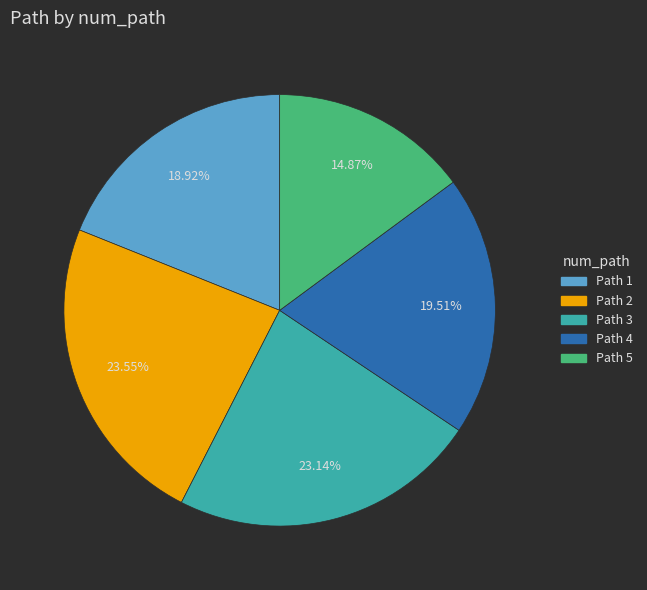

Which slice is the smallest?

Path 5